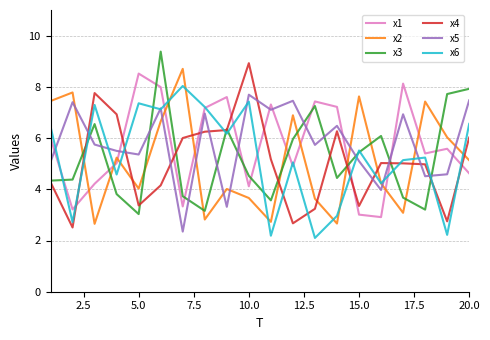

What is the sum of all x5 values?

115.9